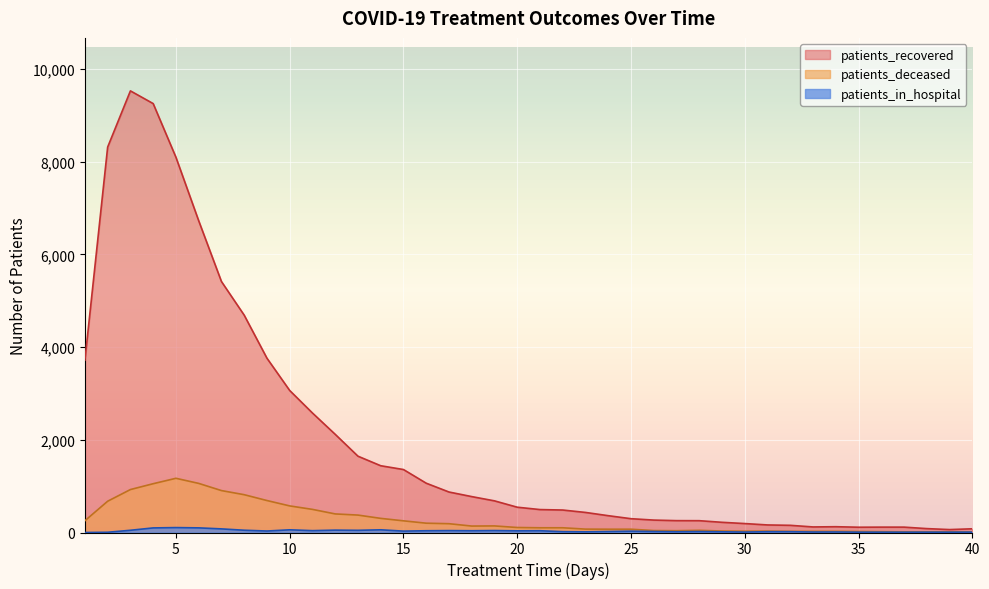

True or false: patients_deceased and patients_recovered intersect in this chart.

False